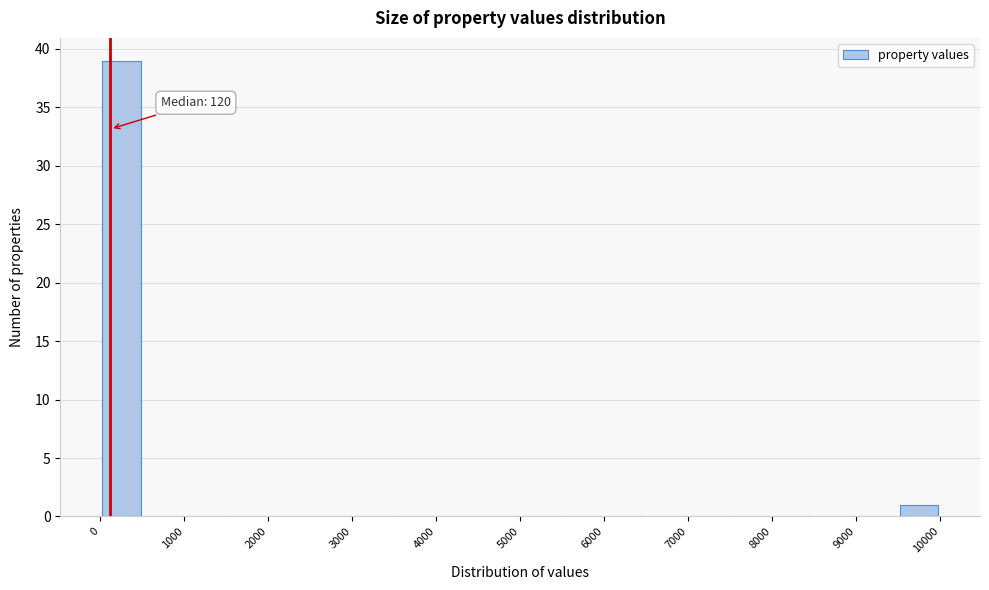

Over which range of the x-axis is the bar tallest?

0 to 500